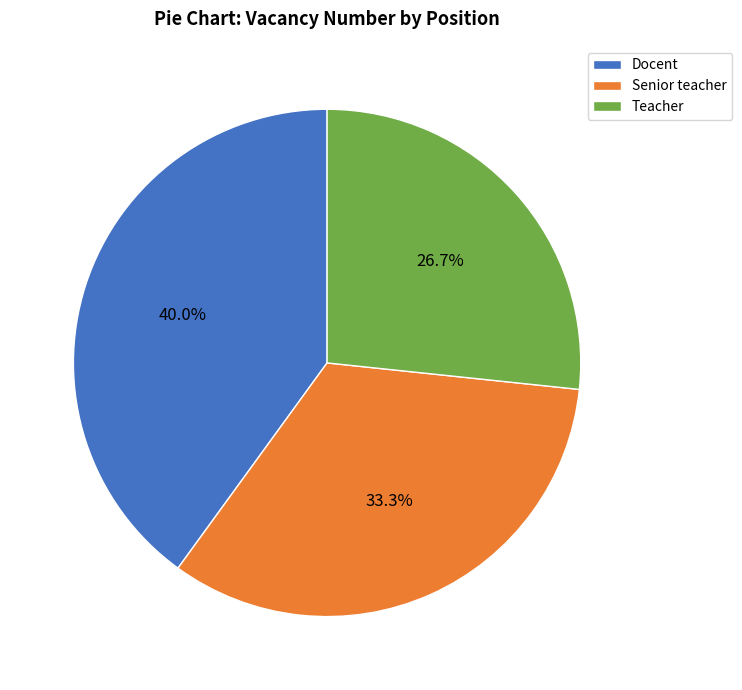

True or false: Senior teacher accounts for 33% of the total.

True